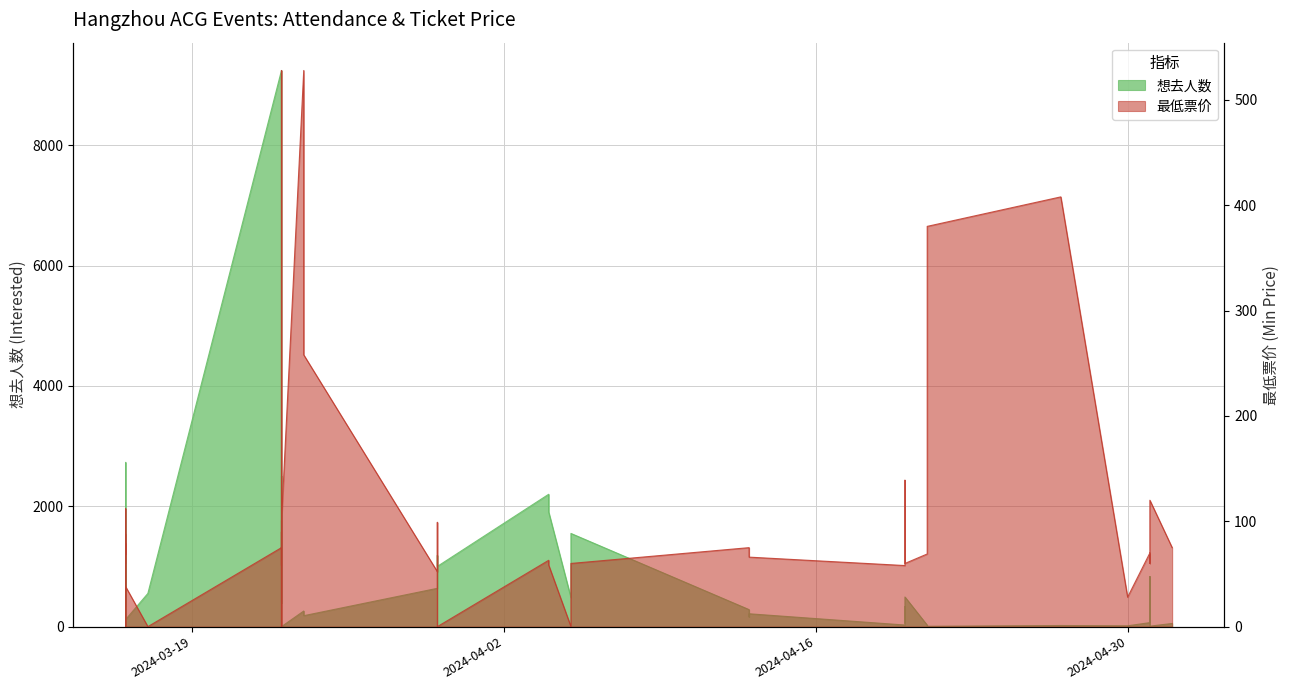

The value of 最低票价 at 2024-04-20 is 139.0. True or false?

True